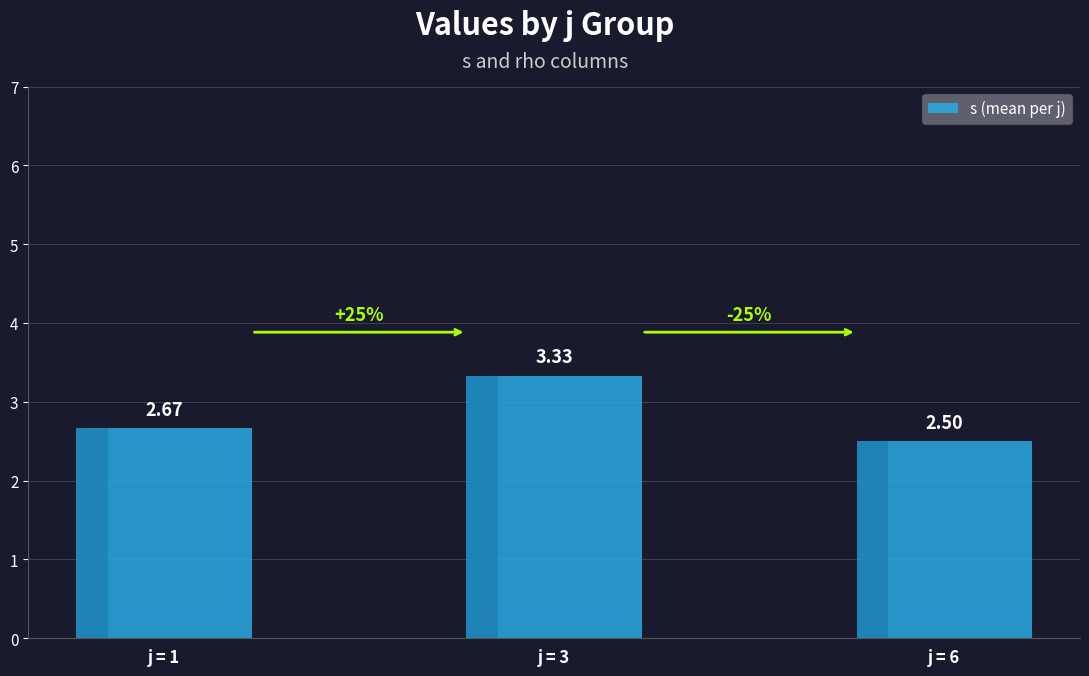

What is the difference between the maximum and minimum values?

0.8